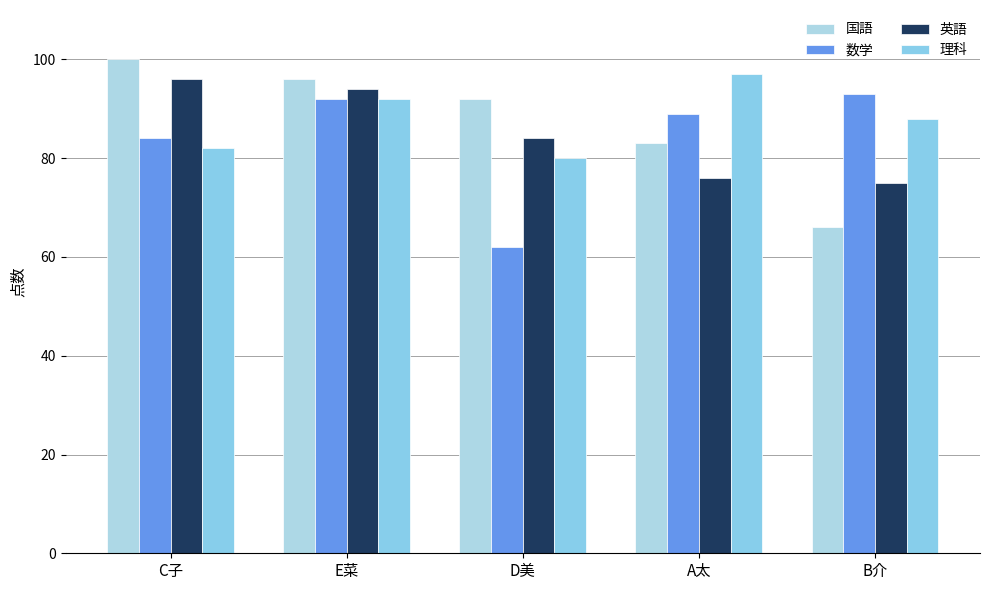

Reading left to right, list all the values displayed in this chart.

国語: 100	96	92	83	66
数学: 84	92	62	89	93
英語: 96	94	84	76	75
理科: 82	92	80	97	88